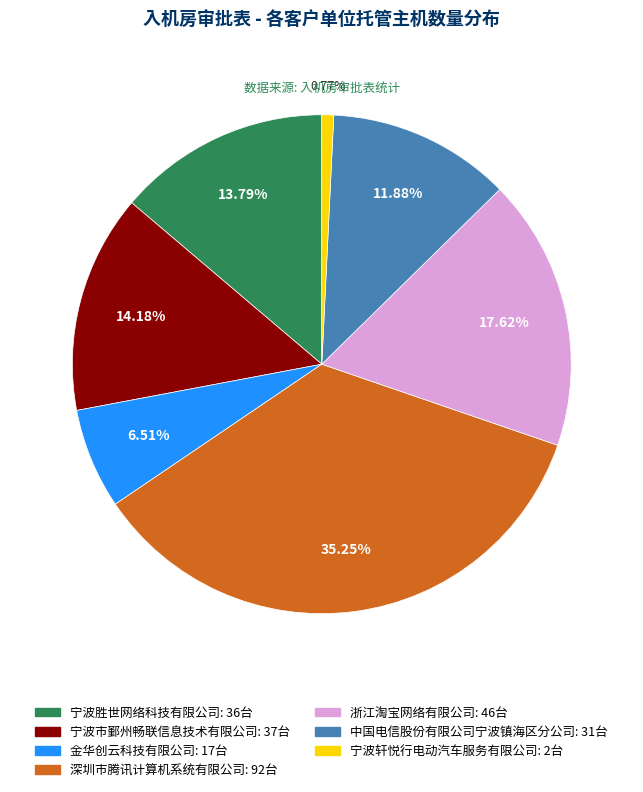

Approximately how many times larger is the value at 浙江淘宝网络有限公司 compared to 宁波市鄞州畅联信息技术有限公司?

1.2